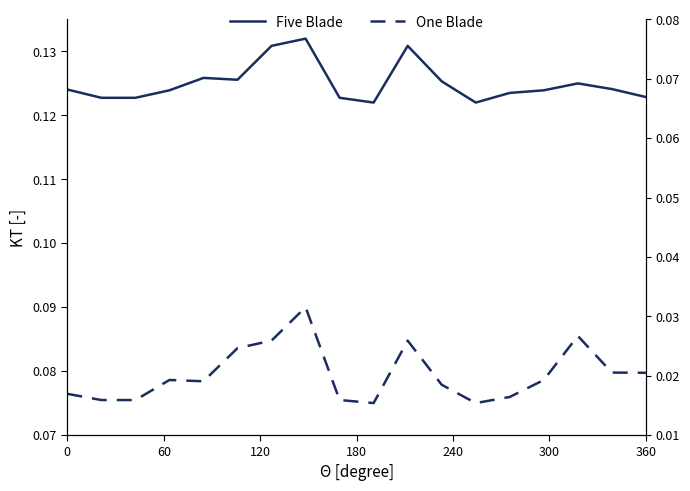

At how many categories does at least one series exceed 0?

18